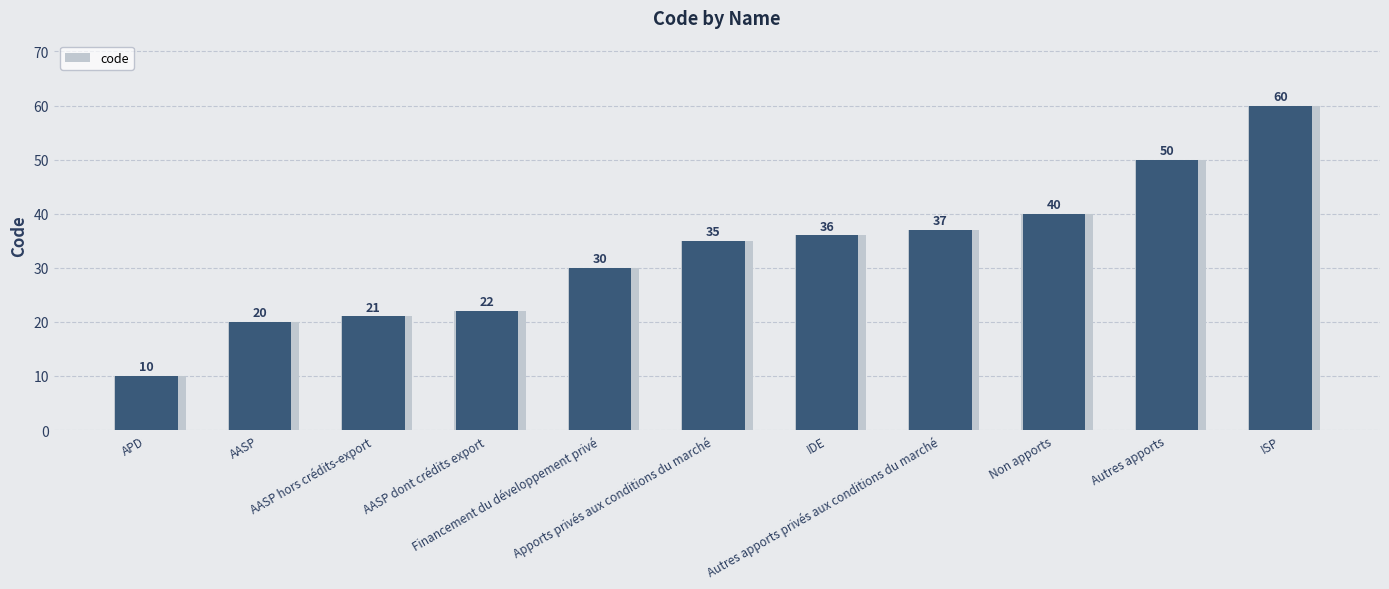

What is the label of the 11th bar from the left?

ISP